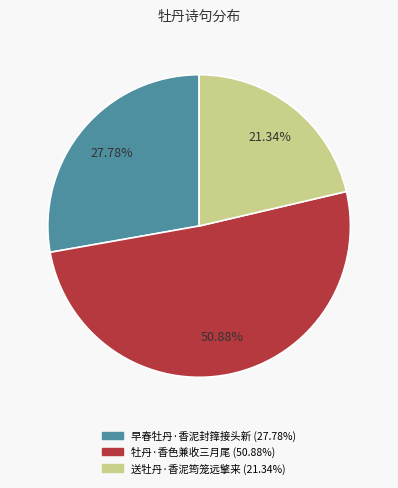

Which slice represents more than half of the pie?

牡丹·香色兼收三月尾